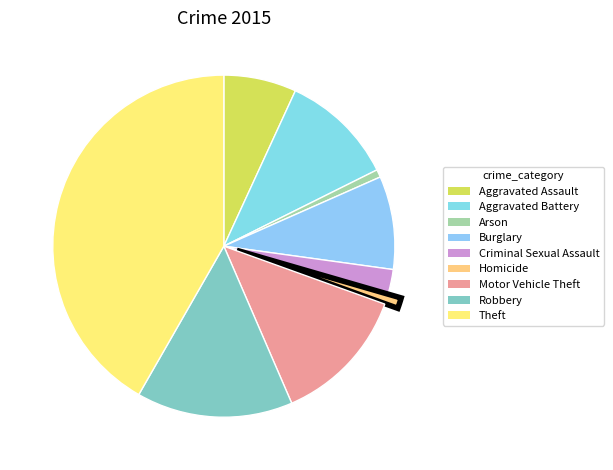

Which category has the smallest portion of the pie?

Arson